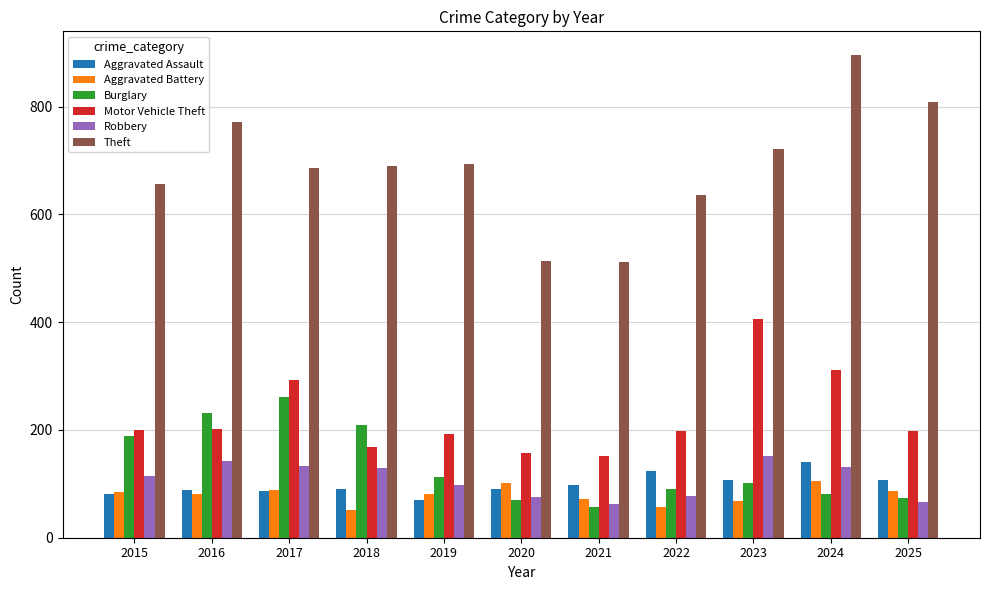

What is the total value across all series at 2017?

1549